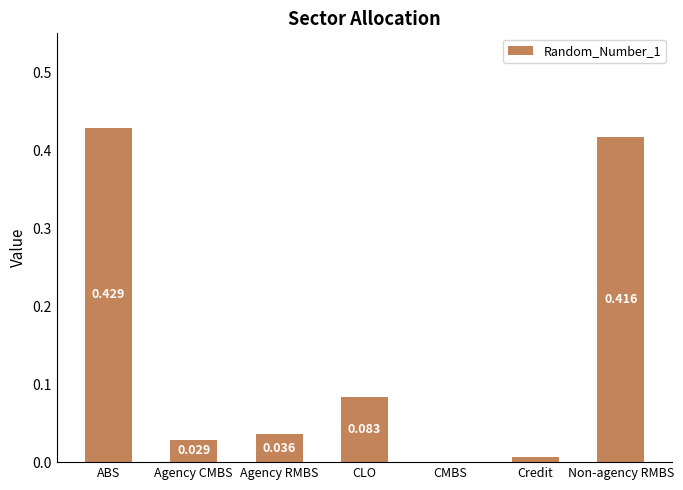

Between ABS and CMBS, which is larger?

ABS